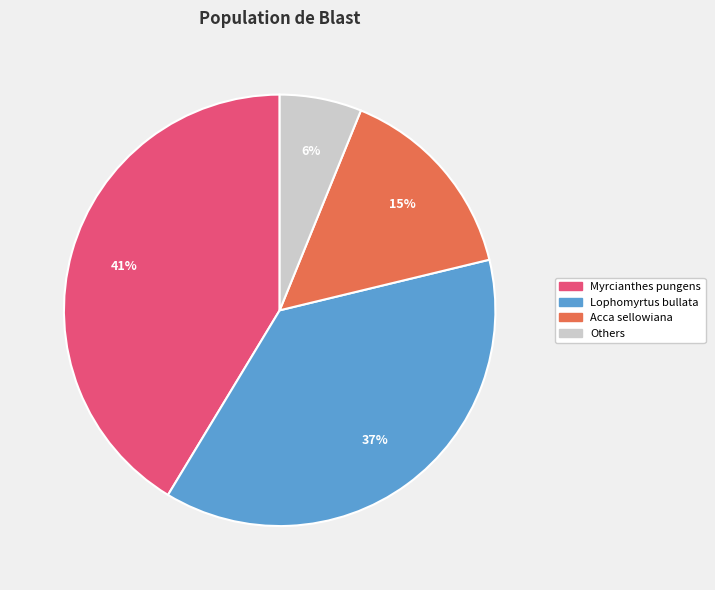

True or false: Acca sellowiana accounts for 2% of the total.

False